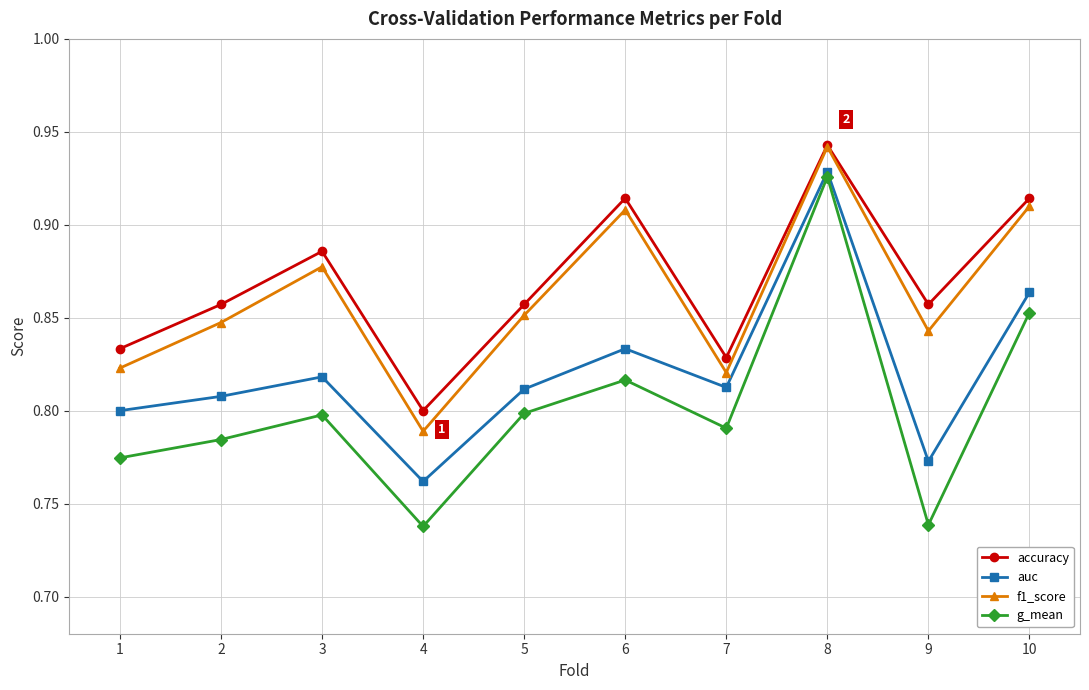

What is the sum of all auc values?

8.2